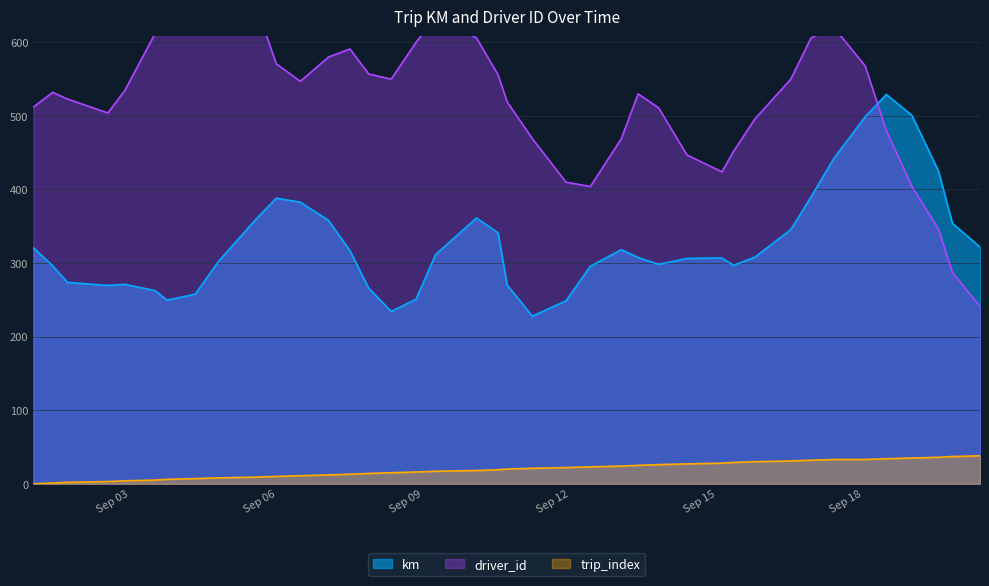

In km, how many points are lower than both neighbors (excluding endpoints)?

6